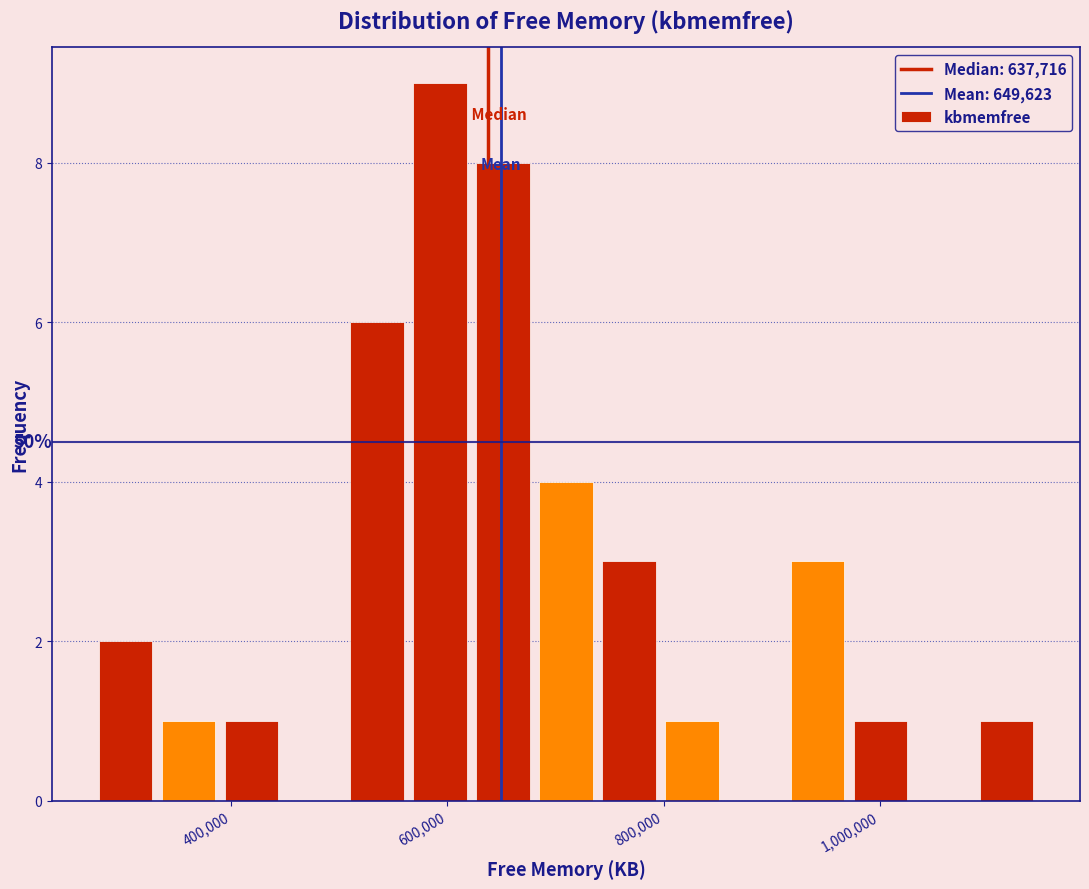

Around what value on the x-axis is the tallest bar? Give the approximate position of its centre, as read against the axis.

600000